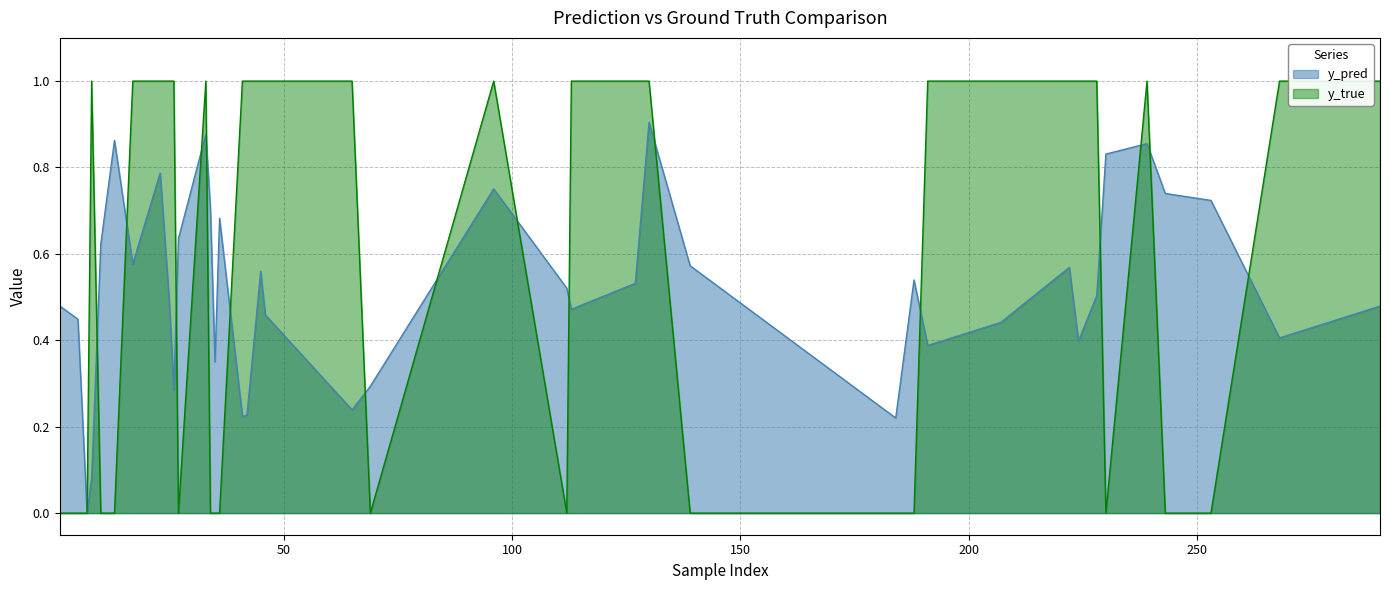

What is the difference between the y_pred values at 230 and 8?

0.7